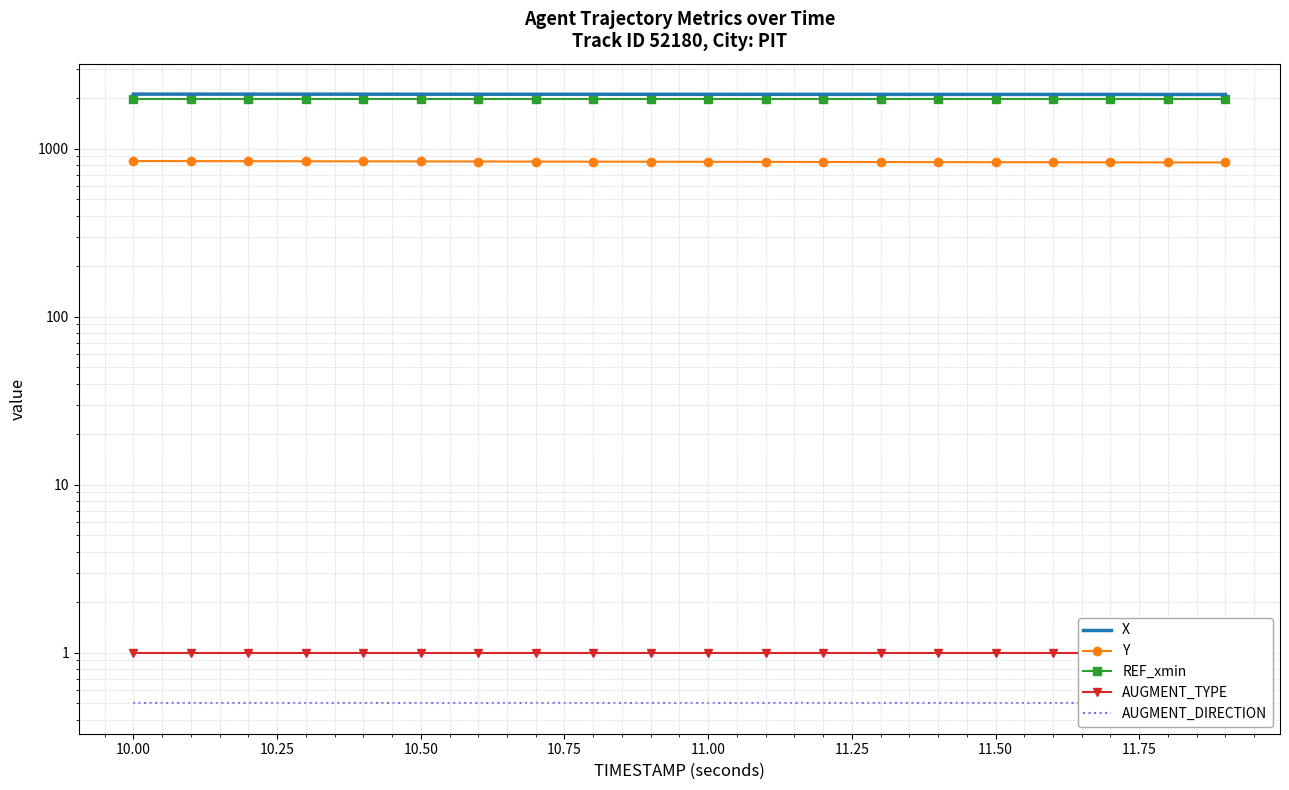

The X series shows 2809.3 at 11. True or false?

False